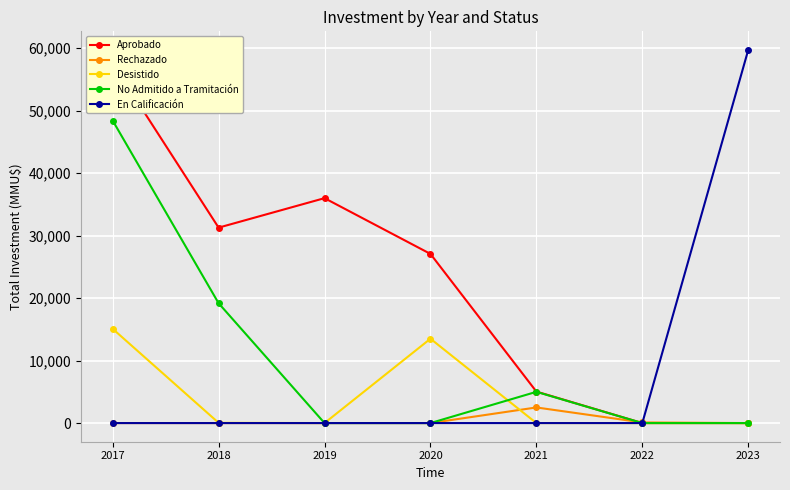

Count the number of categories in the chart.

7